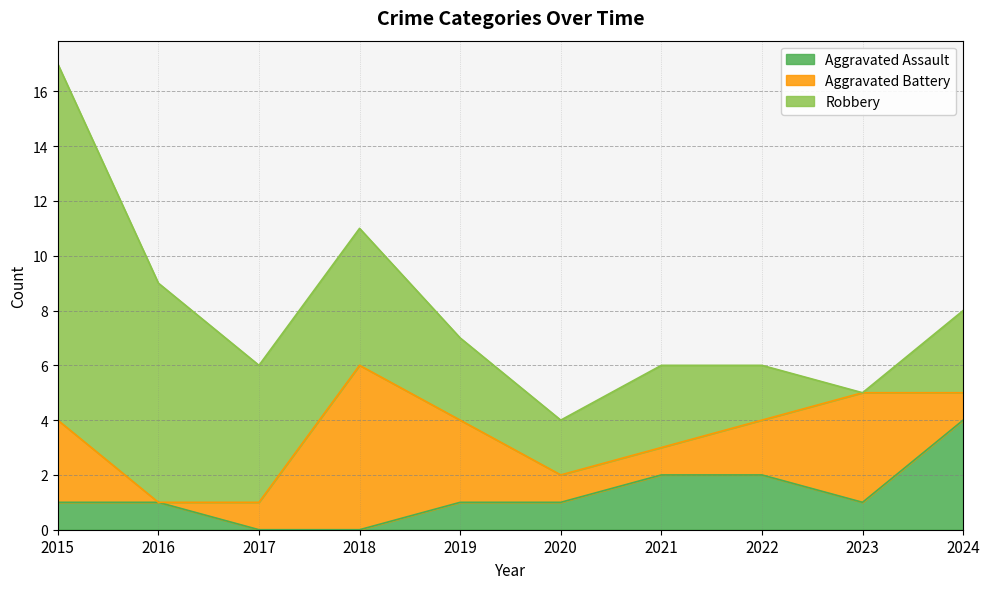

How many lines are shown in the chart?

3